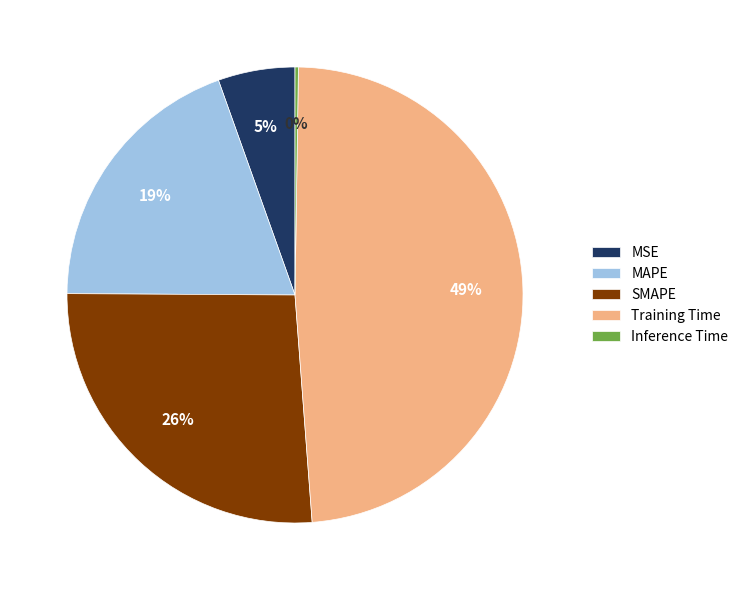

Do MSE and SMAPE together represent more than half of the pie?

No